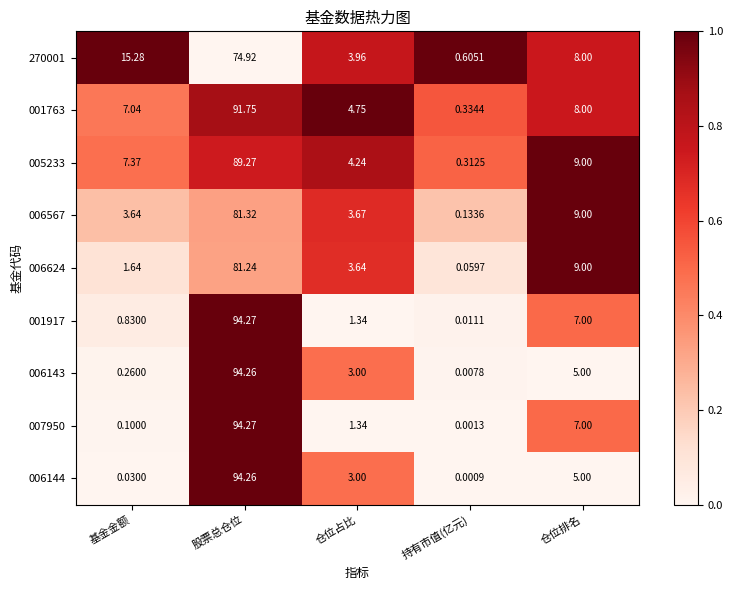

How many categories are shown in the chart?

5